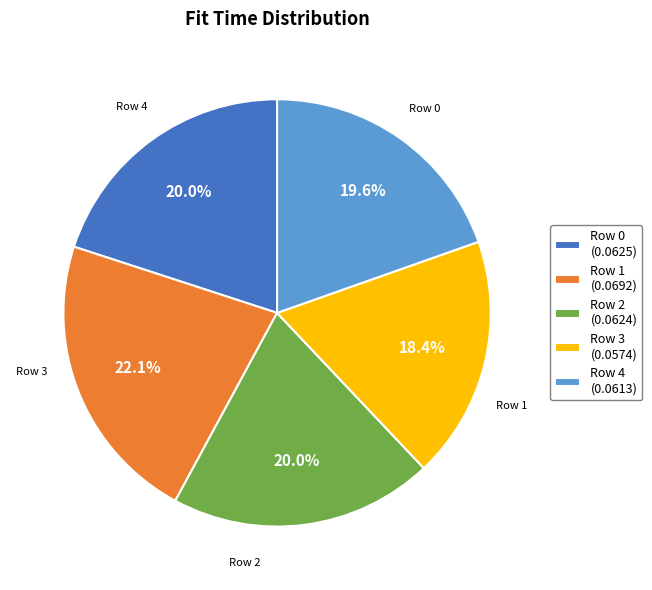

To the nearest percent, what is the difference between the largest and smallest slice percentages?

4%